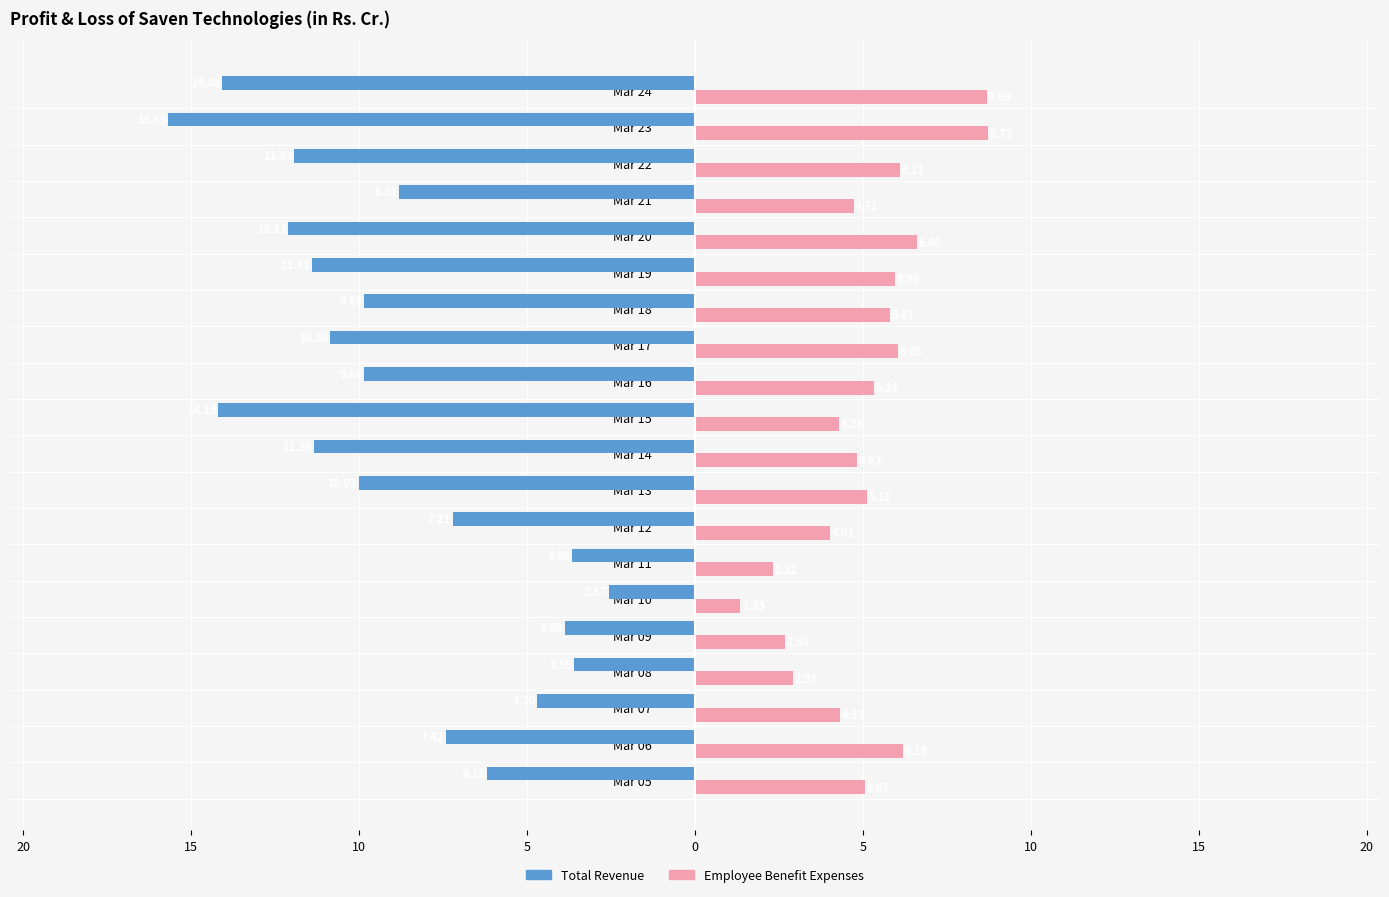

What are all the series names shown in the legend?

Total Revenue, Employee Benefit Expenses